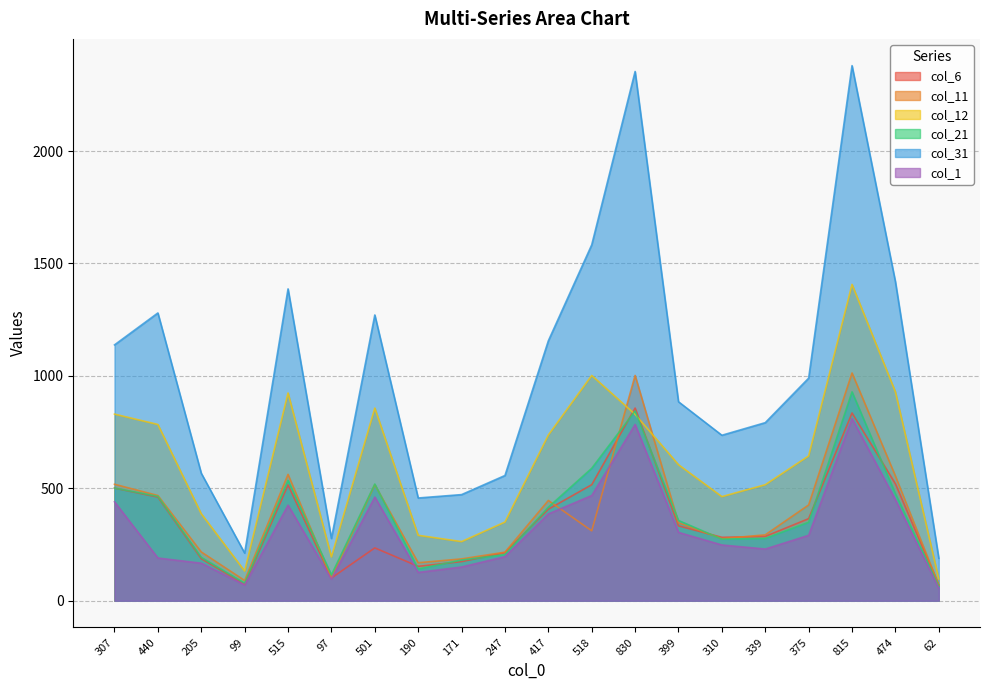

What is the value of the col_31 point at the 12th from the left?

1583